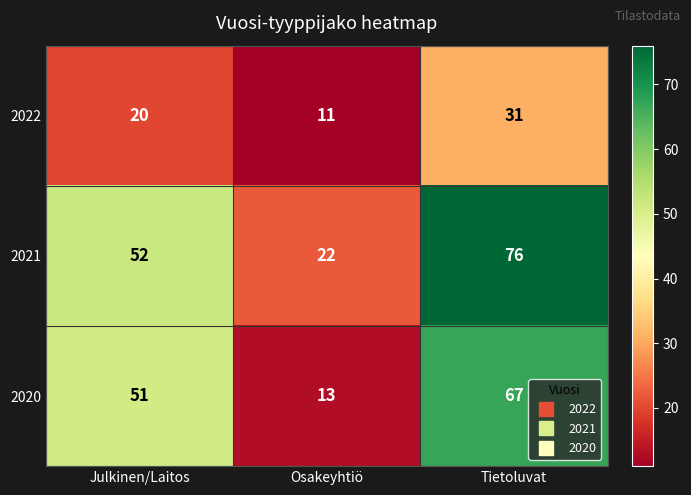

Rank the series by their average value, from highest to lowest.

2021, 2020, 2022